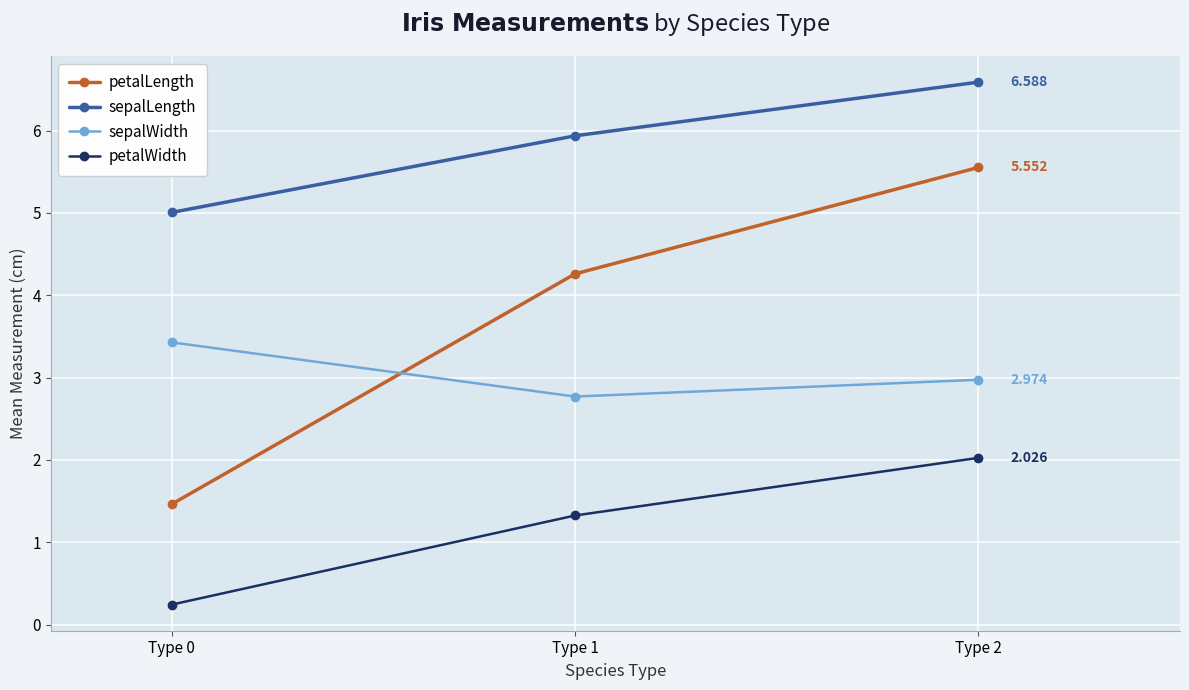

The value of sepalLength at Type 1 is 8.9. True or false?

False